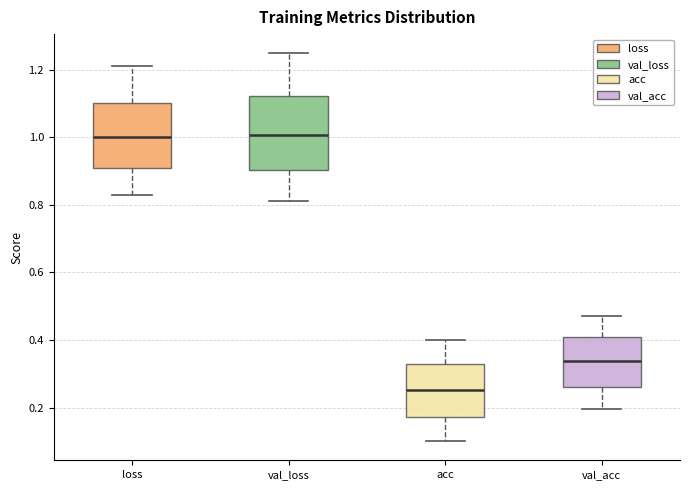

Which box's median line is the lowest?

acc